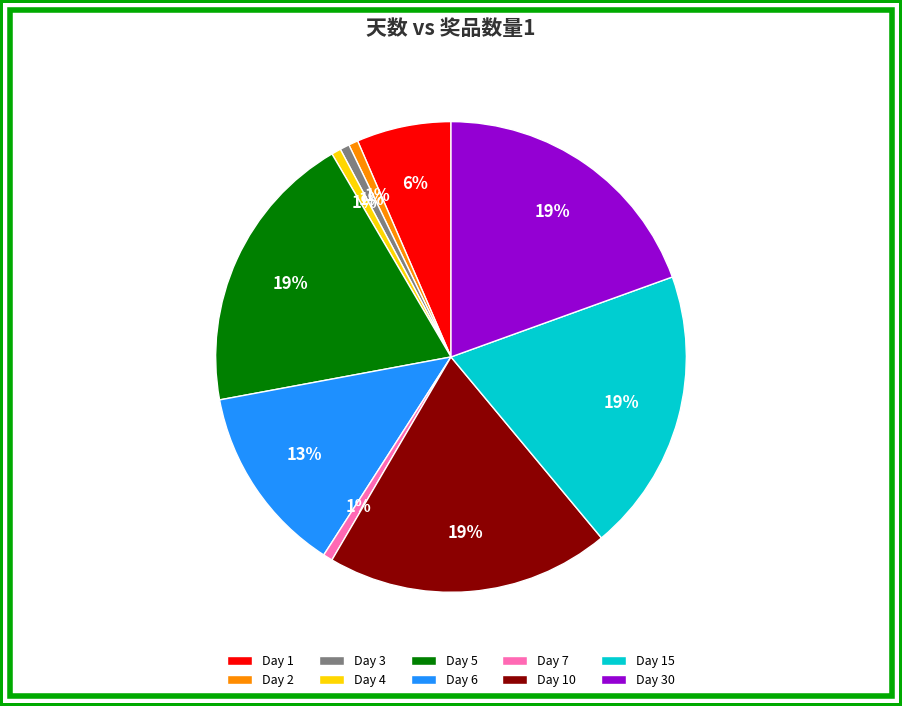

Is there a majority slice in this chart?

No